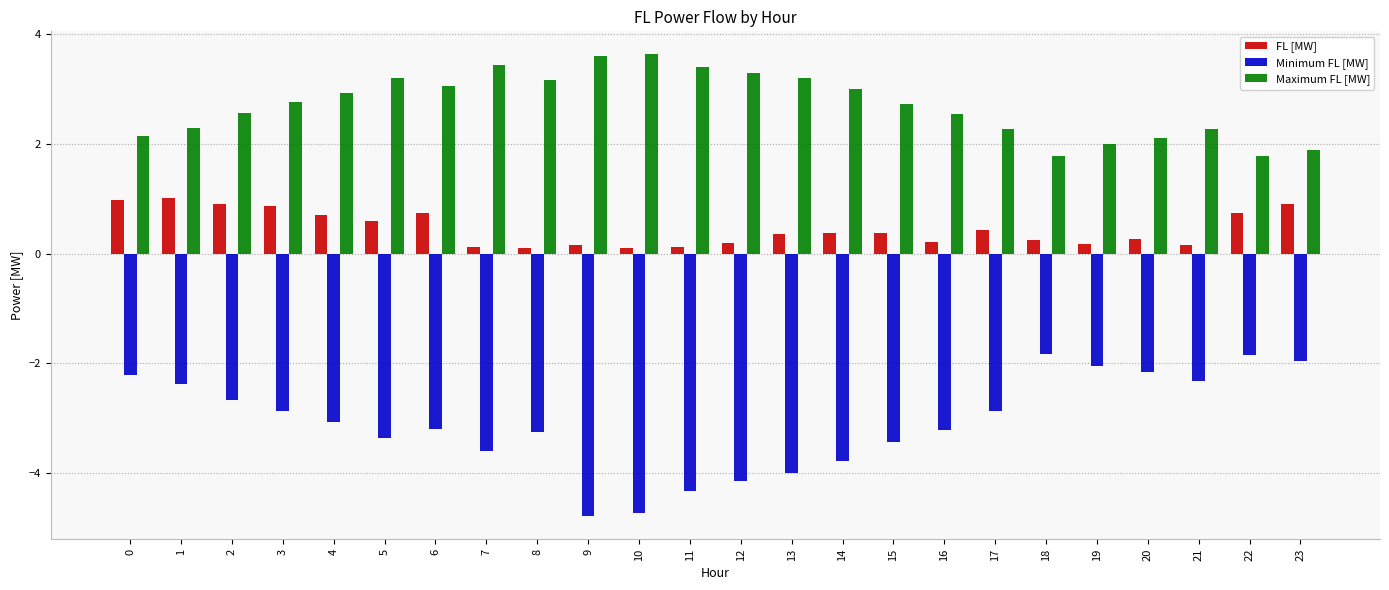

What is the value of the Minimum FL [MW] bar at the 3rd from the left?

-2.7